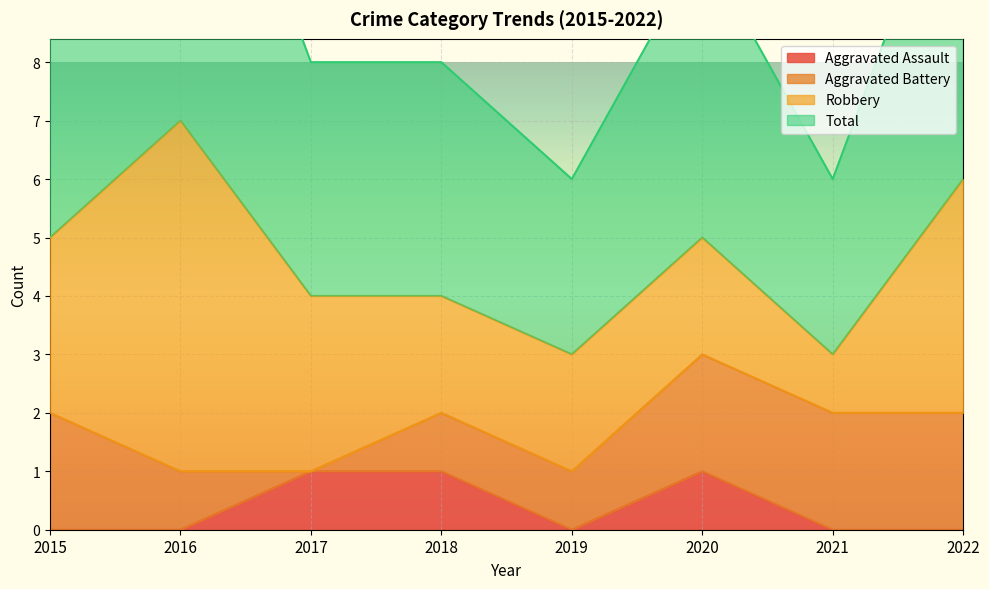

The Aggravated Assault series shows 1 at 2018. True or false?

True